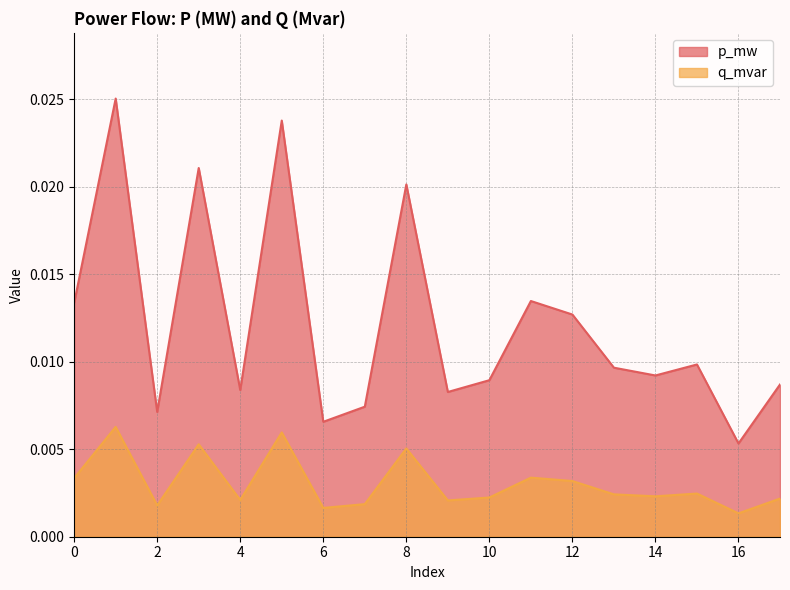

How many interior local valleys does the p_mw series have?

6